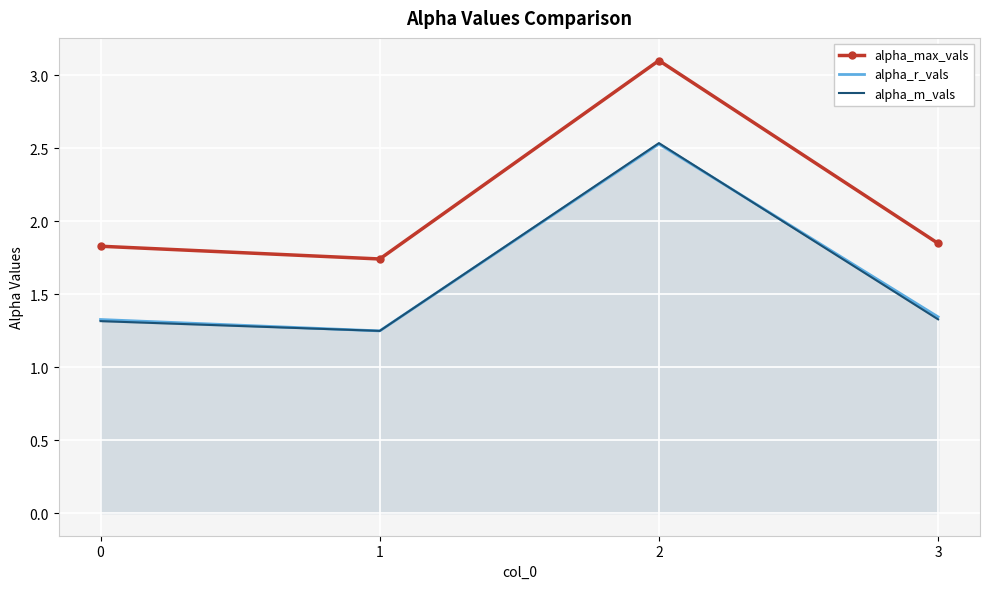

Which series has the largest total across all categories?

alpha_max_vals